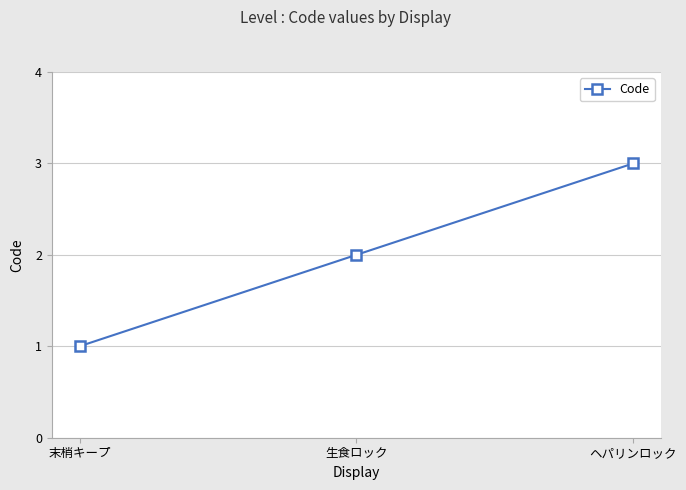

What is the value of the 2nd point from the left?

2